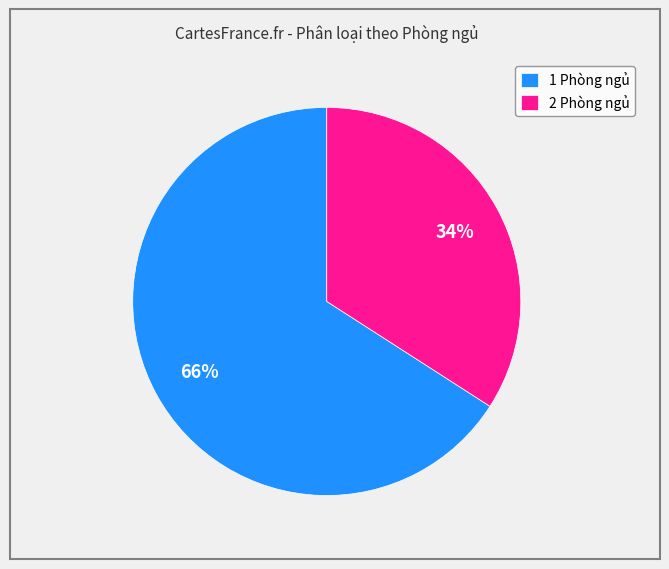

Which slice is the largest?

1